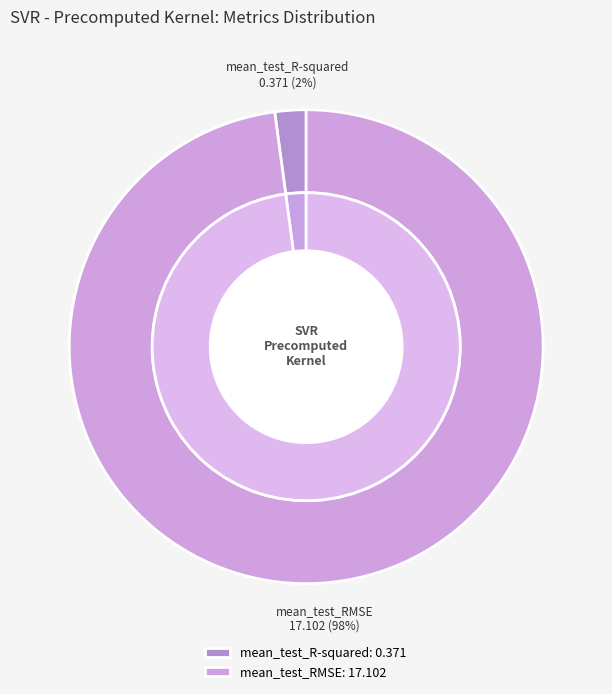

Count the number of slices in the pie.

2